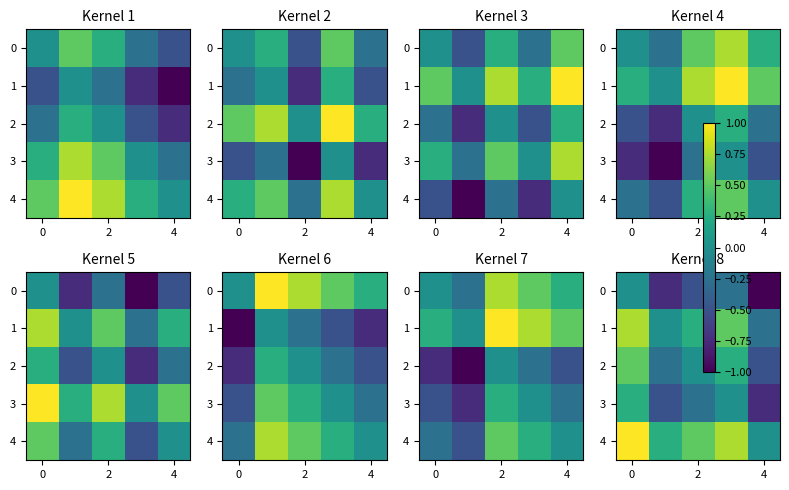

At which label is row_2 closest to 0?

2